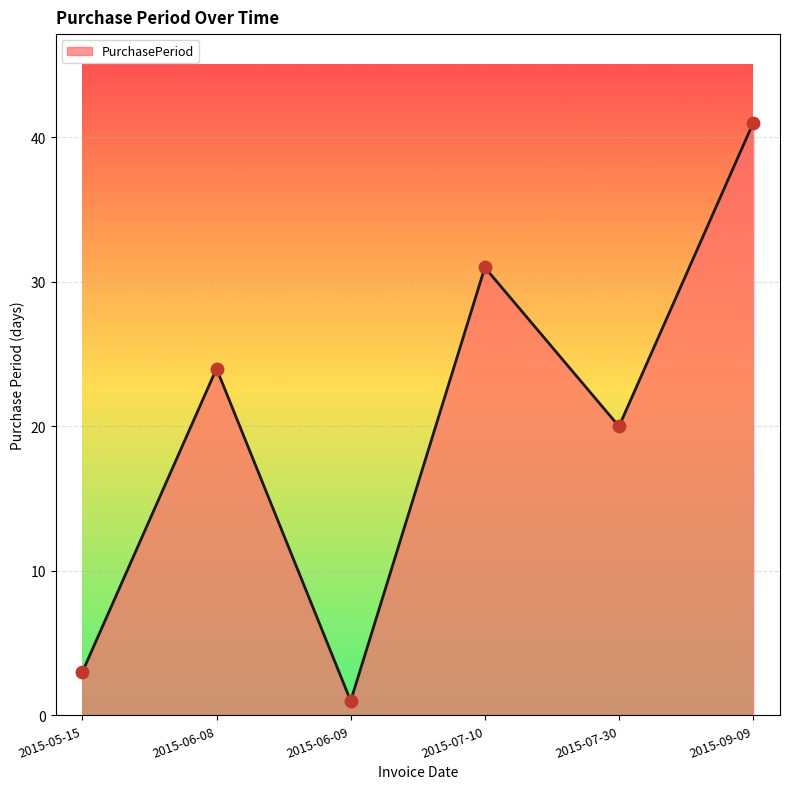

What is the change in value from 2015-06-09 to 2015-09-09?

+40